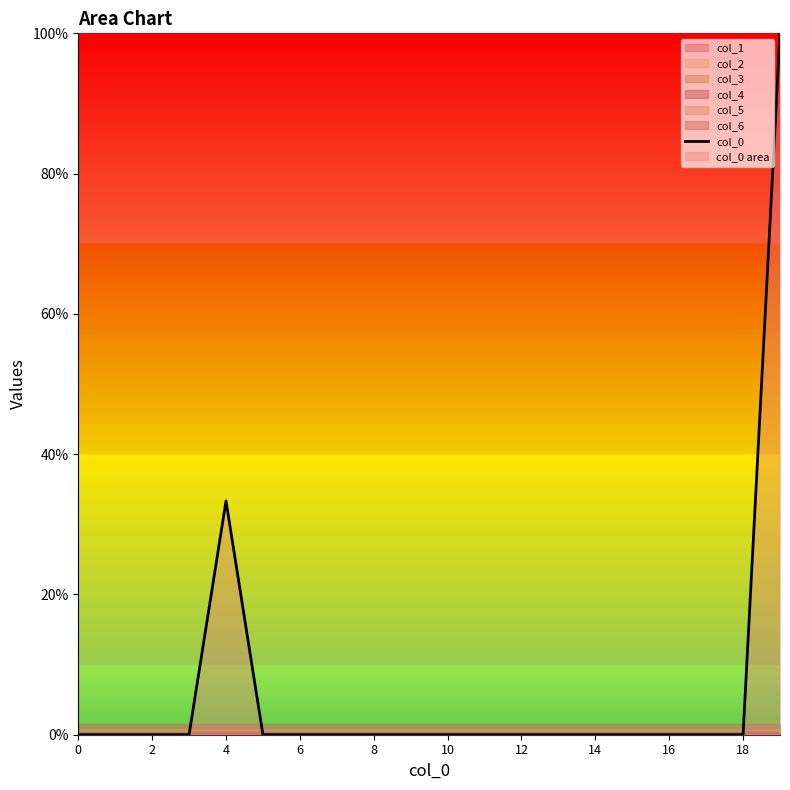

Is it true that the value at 14 is 0.0?

True